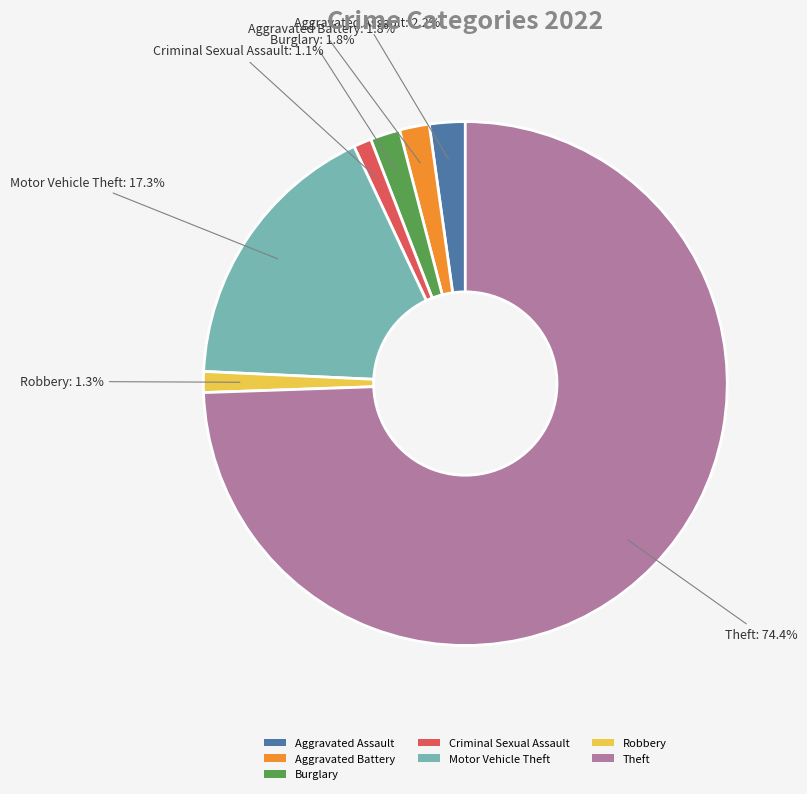

To the nearest percent, what portion does Aggravated Battery represent?

2%